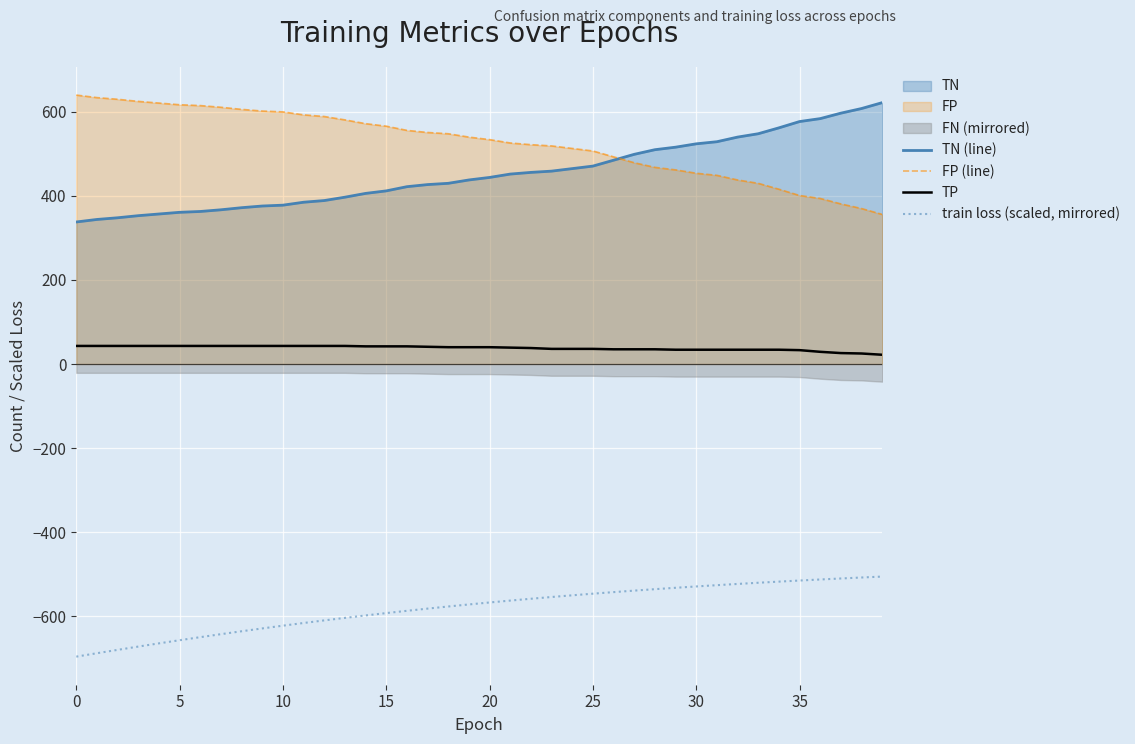

True or false: TN (line) and train loss (scaled, mirrored) intersect in this chart.

False